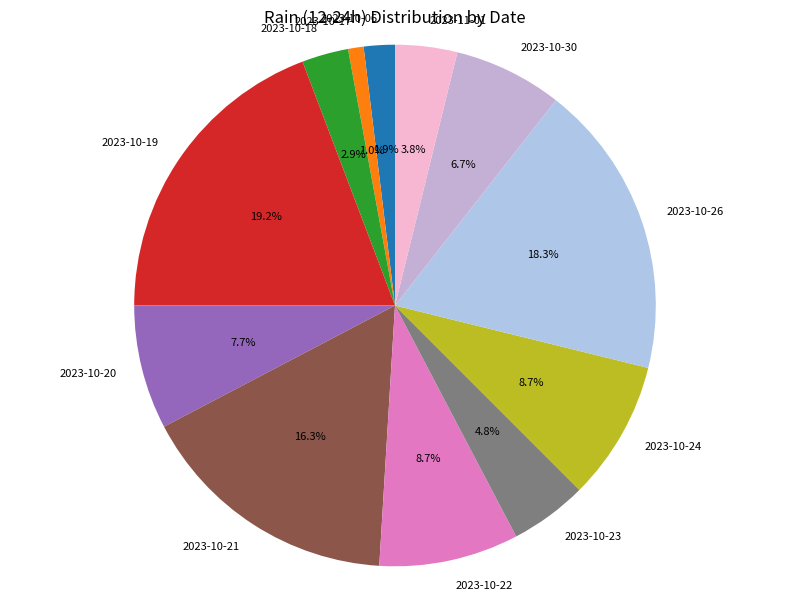

Is 2023-11-01 the majority of the pie?

No